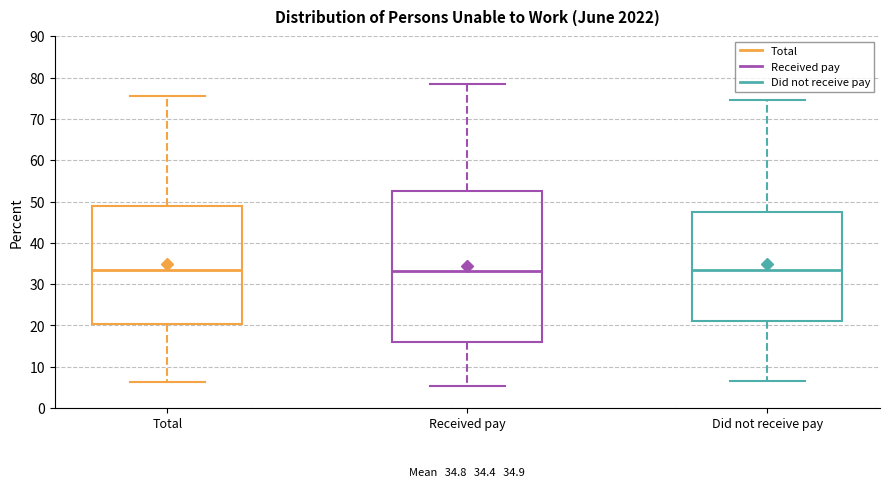

Which box is the tallest, from its lower edge to its upper edge?

Received pay